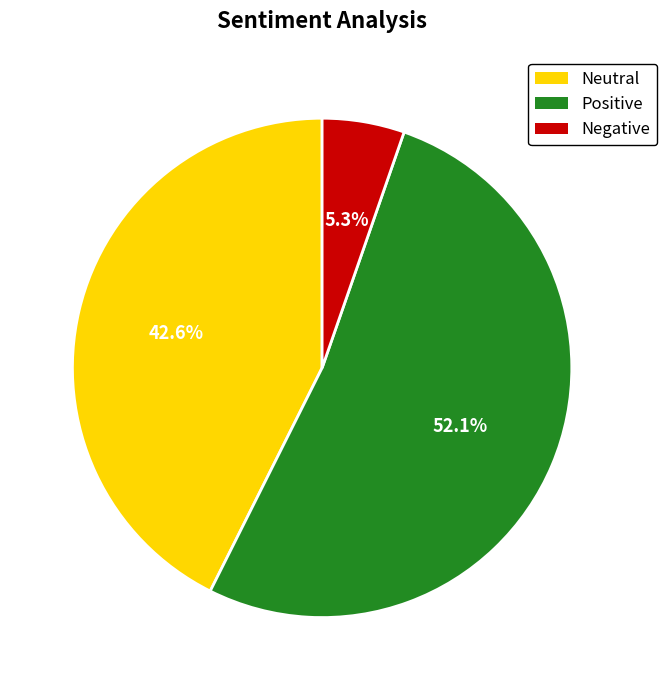

Is there any slice that represents more than half of the pie?

Yes